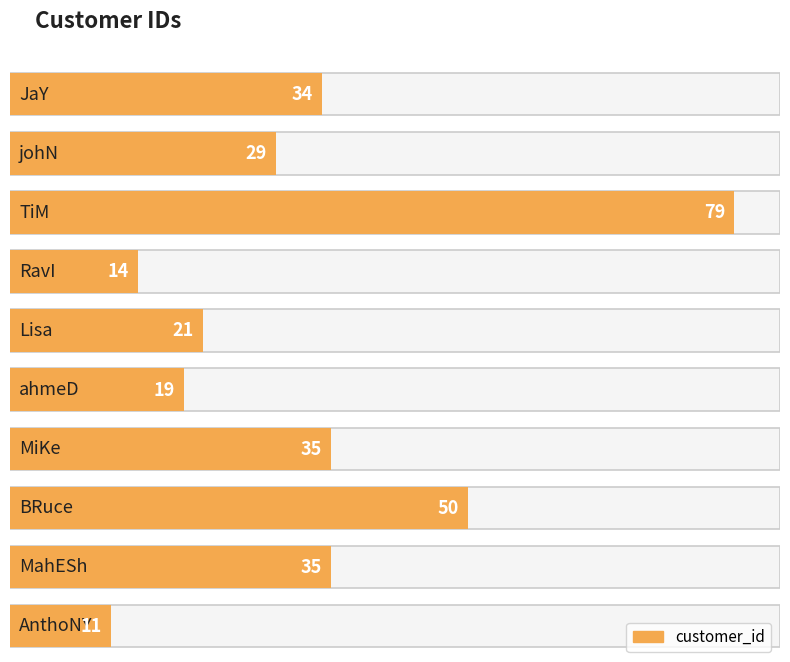

What is the difference between the maximum and minimum values?

68